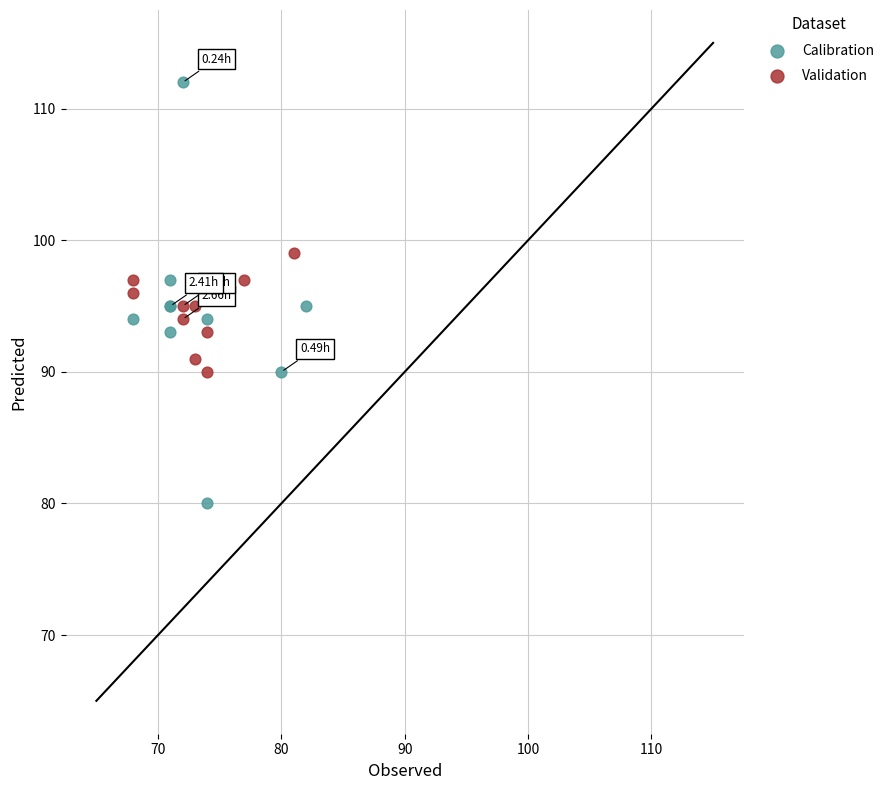

Which series has the widest spread of Y values?

Calibration